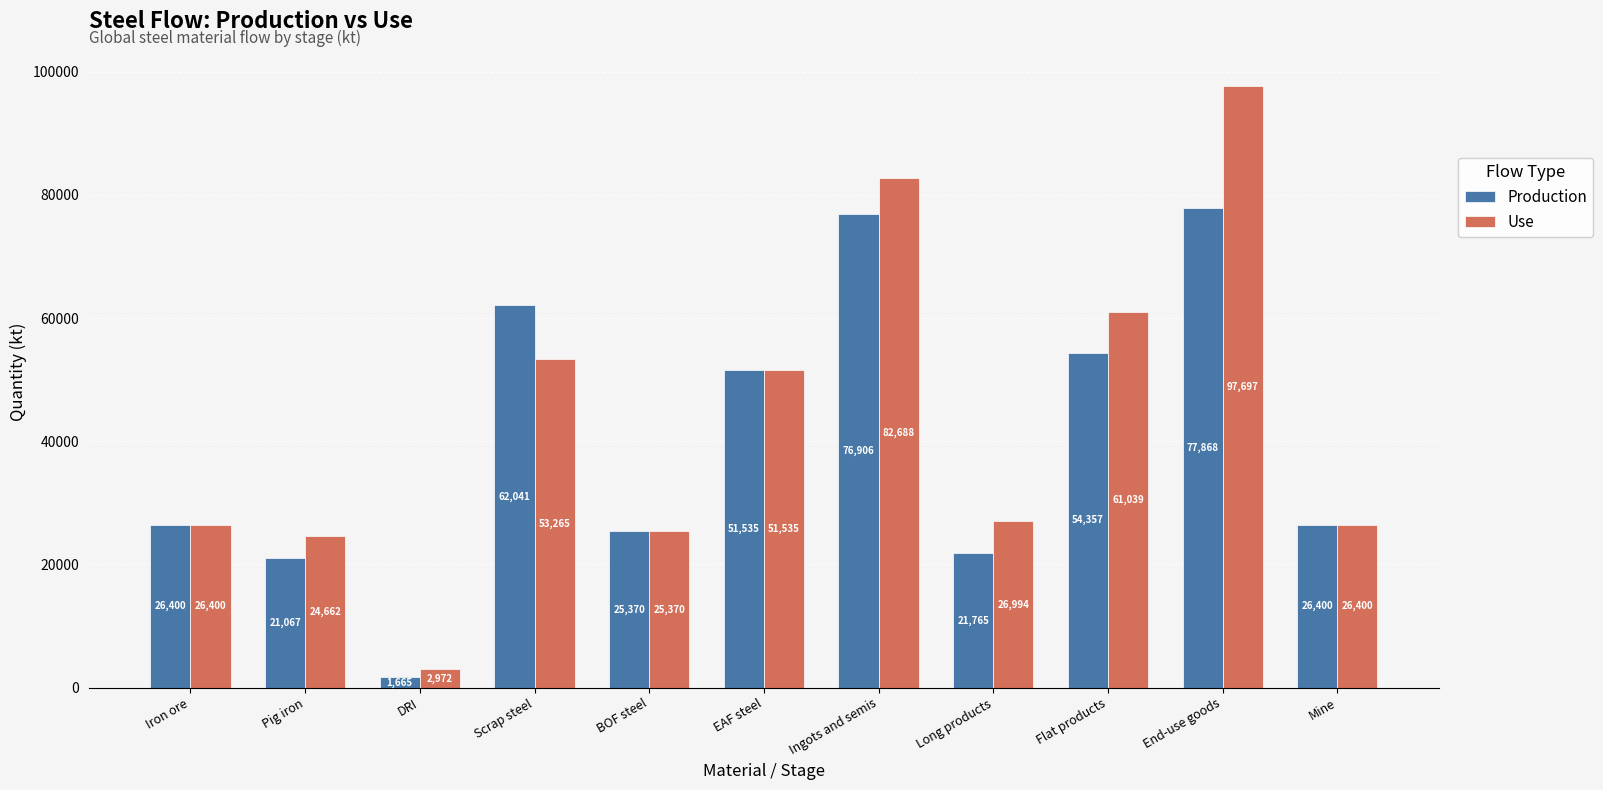

What are all the series names shown in the legend?

Production, Use